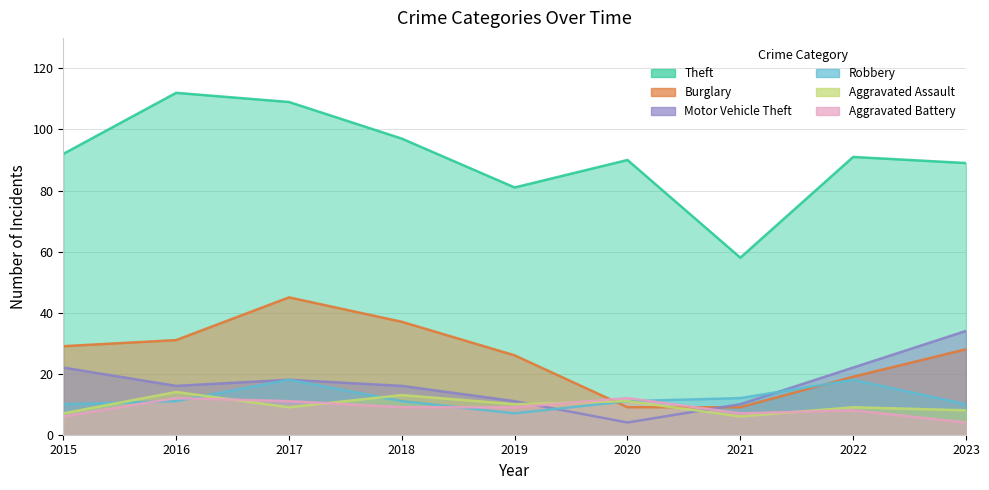

True or false: Theft and Aggravated Assault cross at least once.

False